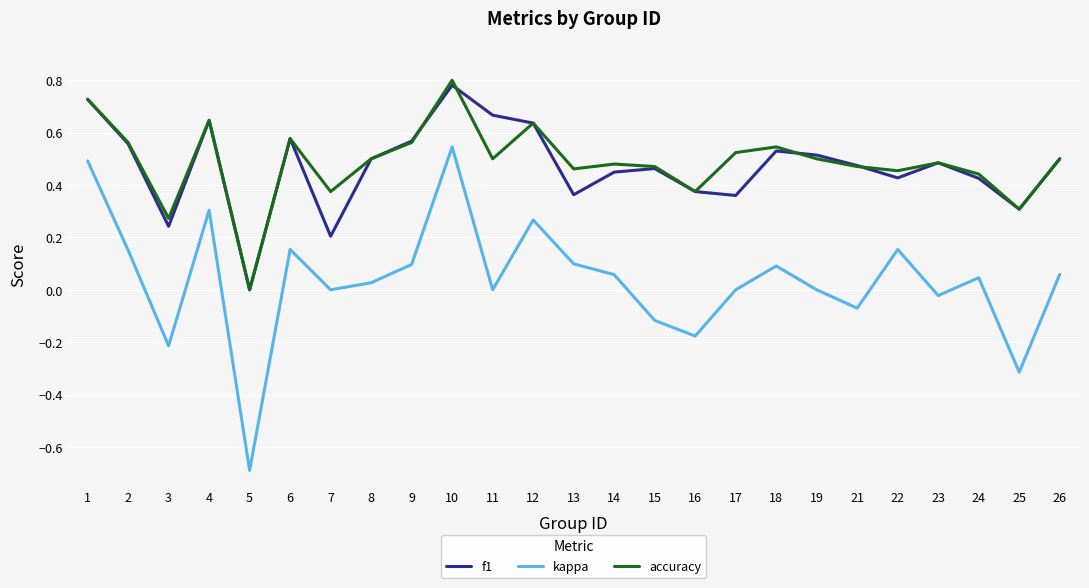

The value of f1 at 26 is 0.5. True or false?

True